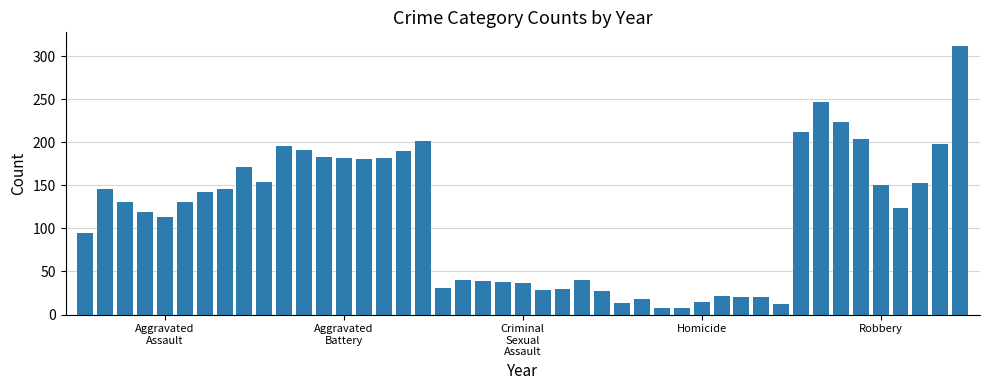

What is the difference between the maximum and minimum values?

304